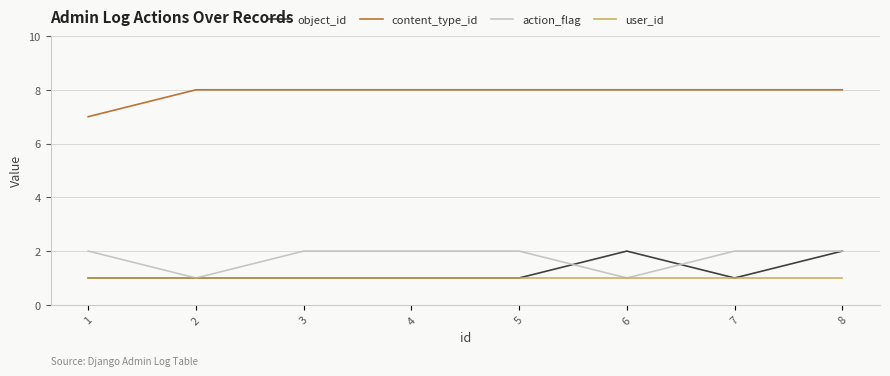

Is the value of action_flag at 6 greater than the value of content_type_id at 4?

No